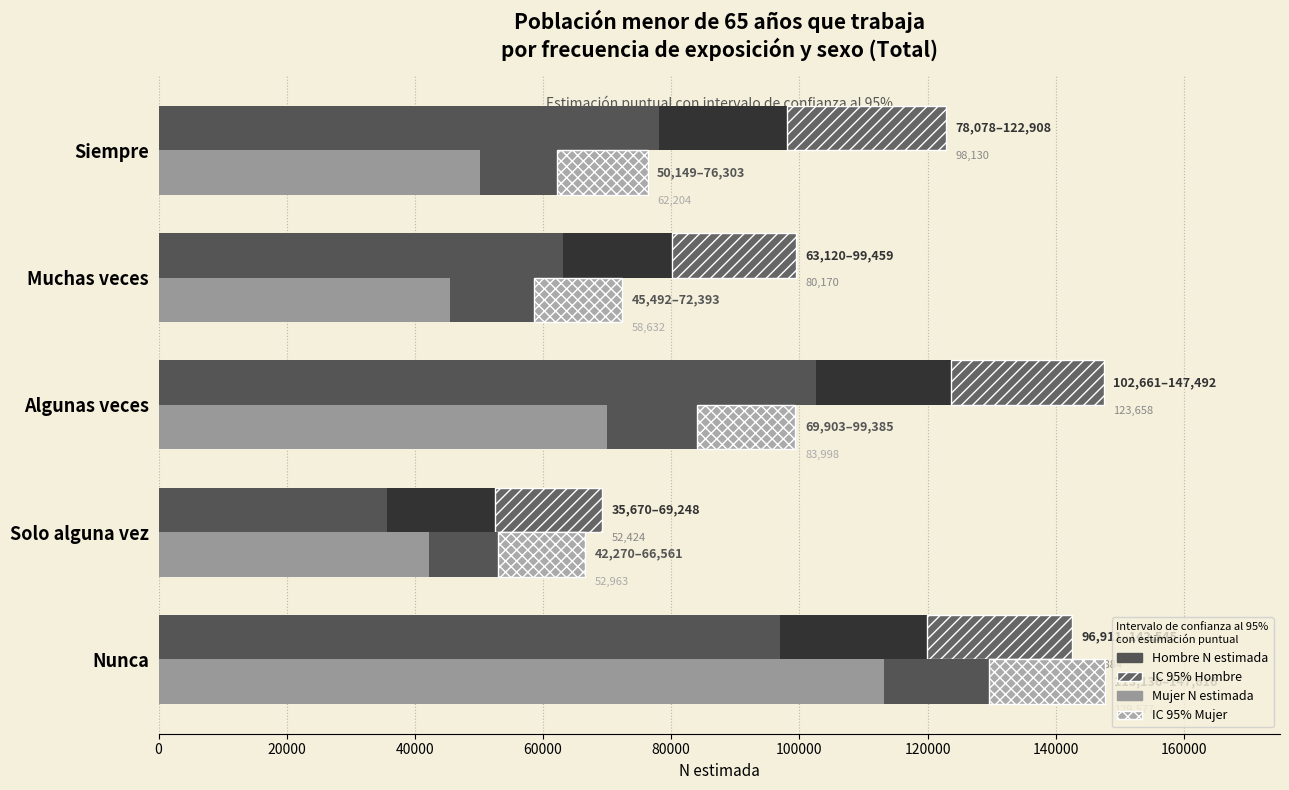

Which series changed the most between Solo alguna vez and Siempre?

Hombre N (estimada)